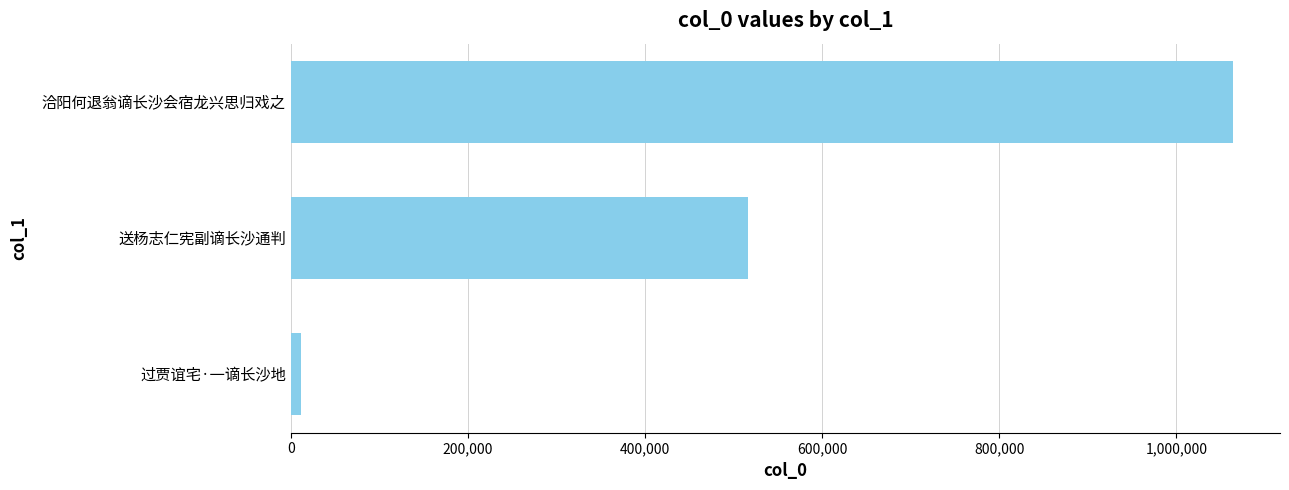

What is the difference between the second highest and minimum values?

504623